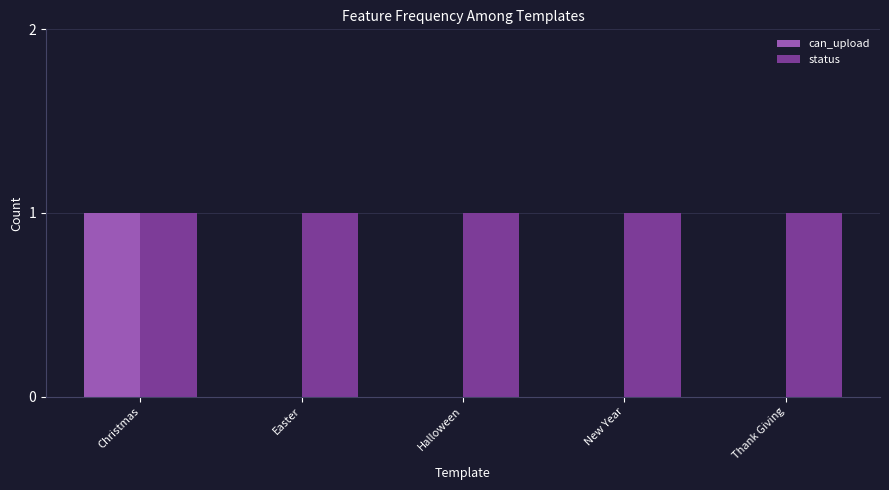

How many series are shown in this chart?

2